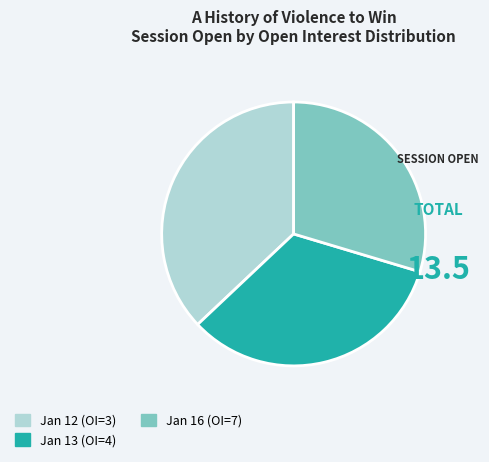

Do Jan 12 (OI=3) and Jan 16 (OI=7) together represent more than half of the pie?

Yes